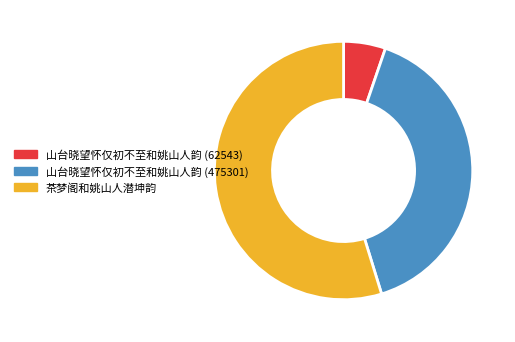

Which slice is the largest?

茶梦阁和姚山人潜坤韵